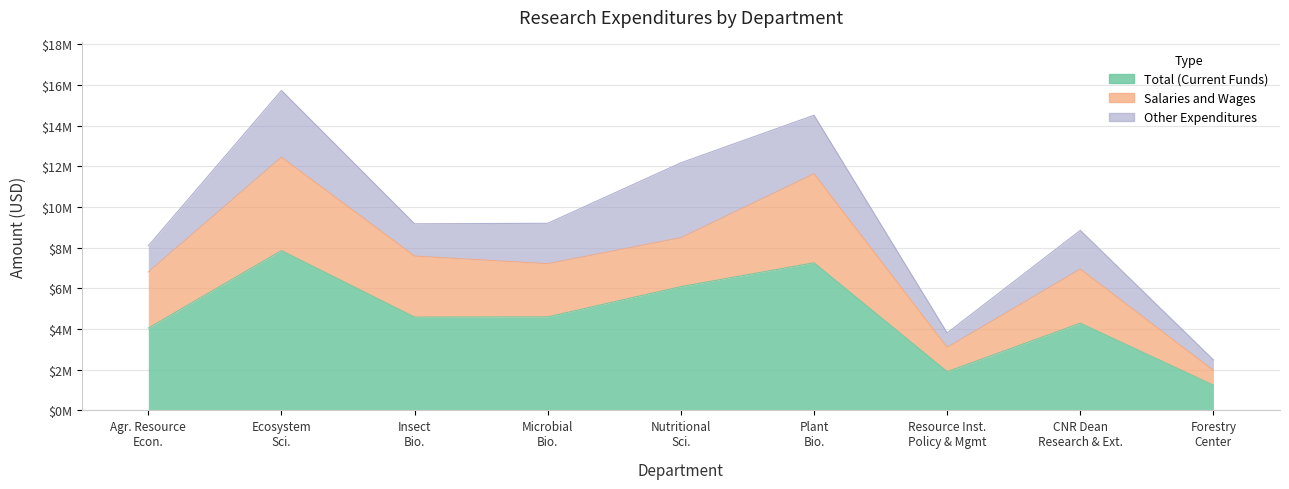

What position from the left is Forestry center?

9